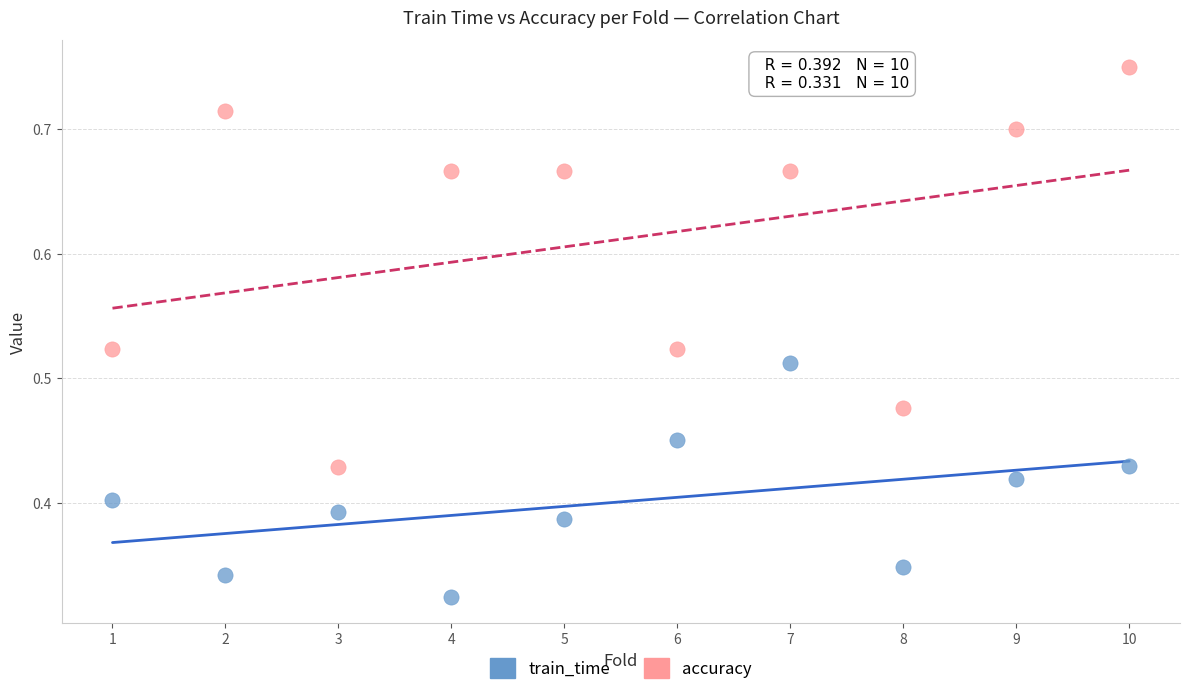

Across all data points, what is the range of X values (max minus min)?

9.0